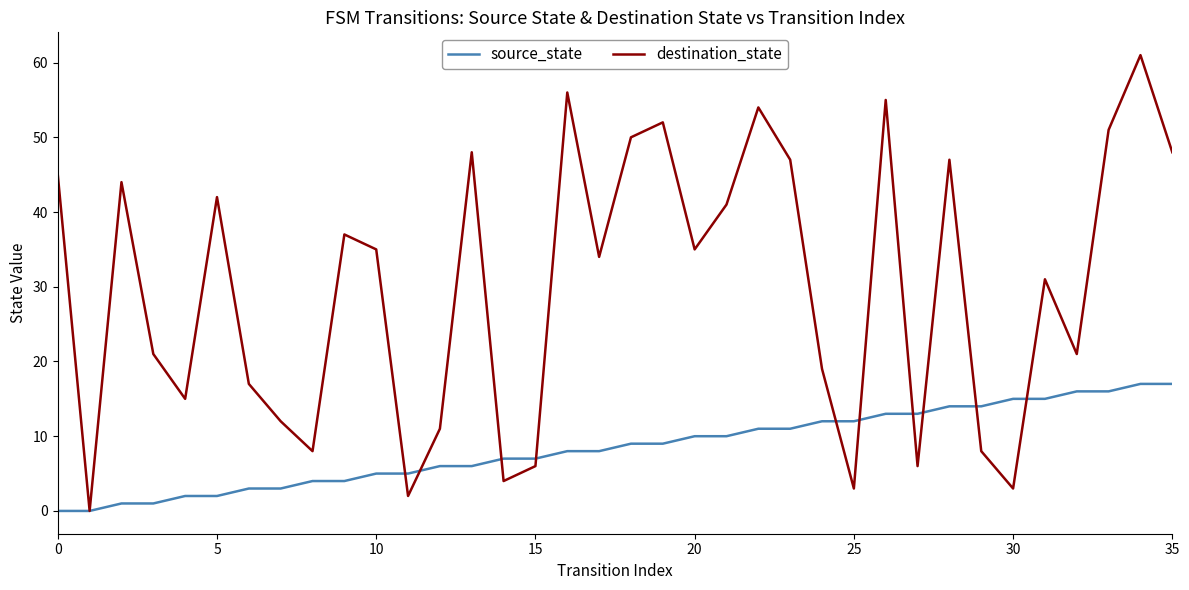

Which series has the widest spread of values?

destination_state